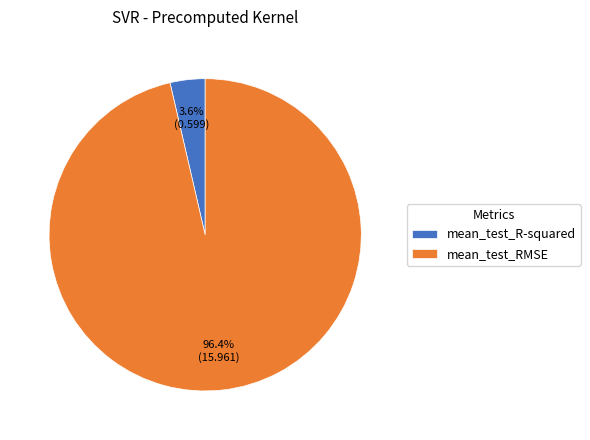

True or false: mean_test_R-squared accounts for 4% of the total.

True